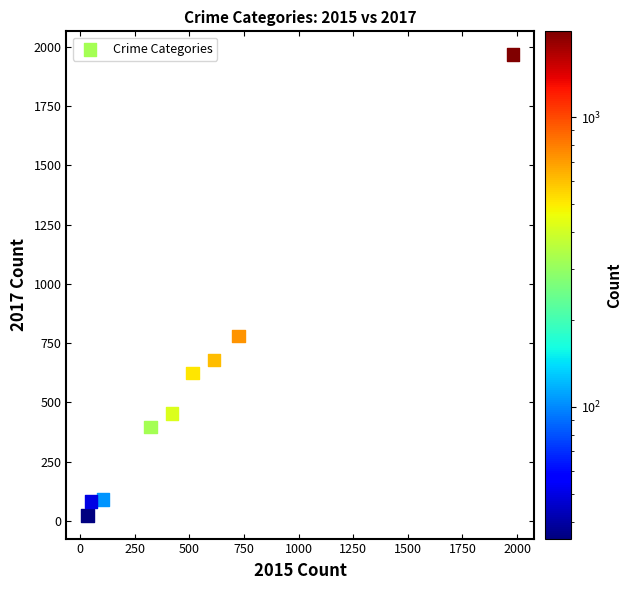

What Y value in the scatter plot is closest to 995?

780